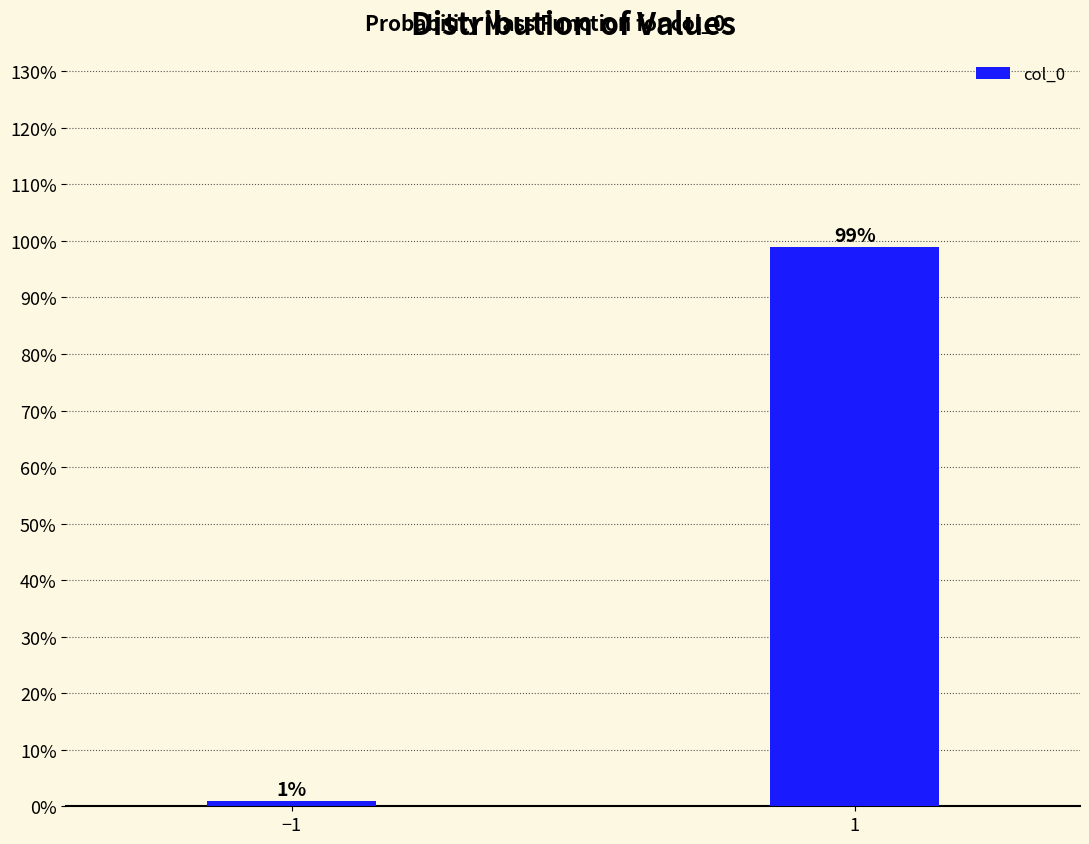

Reading left to right, list all the values displayed in this chart.

1	99